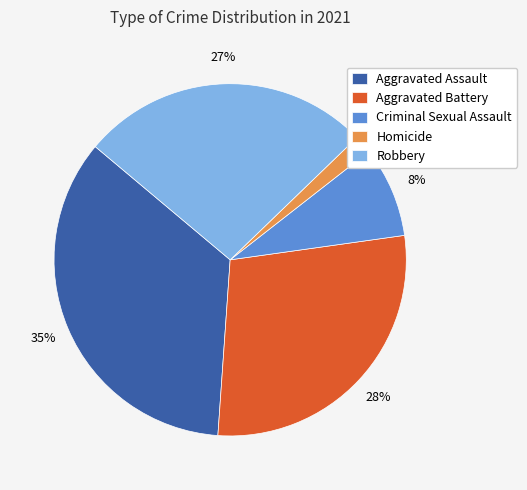

The Aggravated Assault slice represents 49% of the pie. True or false?

False